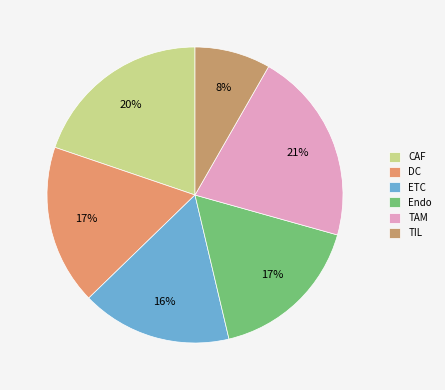

To the nearest percent, what portion does TAM represent?

21%